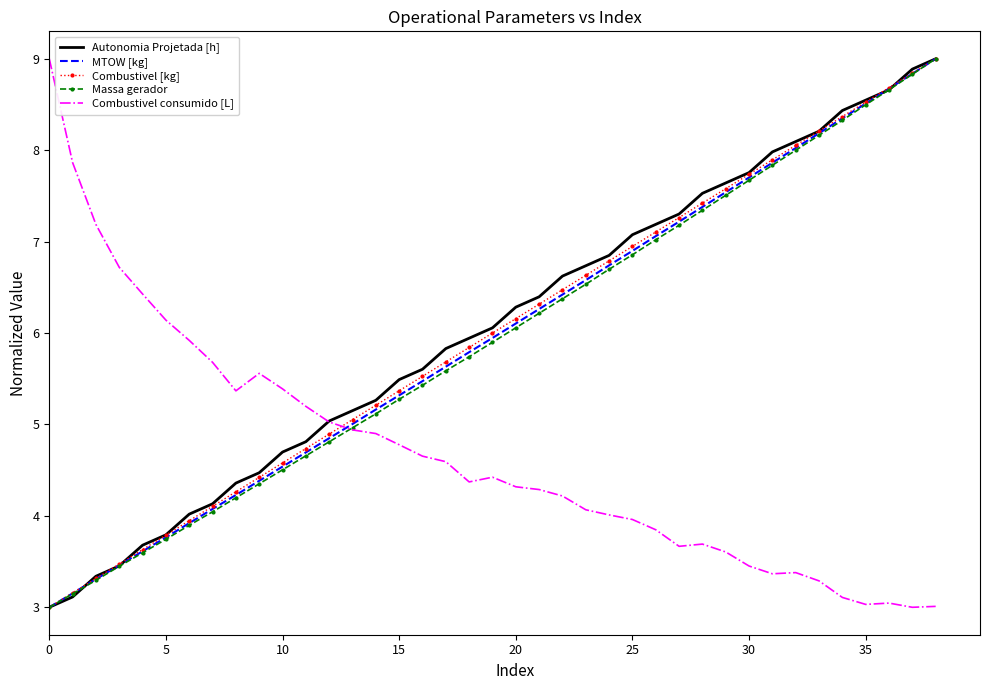

Reading right to left, what are all the values shown in this chart?

Autonomia Projetada [h]: 9.0	8.9	8.7	8.5	8.4	8.2	8.1	8.0	7.8	7.6	7.5	7.3	7.2	7.1	6.8	6.7	6.6	6.4	6.3	6.1	5.9	5.8	5.6	5.5	5.3	5.2	5.0	4.8	4.7	4.5	4.4	4.1	4.0	3.8	3.7	3.5	3.3	3.1	3.0
MTOW [kg]: 9.0	8.8	8.7	8.5	8.3	8.2	8.0	7.9	7.7	7.5	7.4	7.2	7.1	6.9	6.7	6.6	6.4	6.3	6.1	5.9	5.8	5.6	5.5	5.3	5.2	5.0	4.8	4.7	4.5	4.4	4.2	4.1	3.9	3.8	3.6	3.5	3.3	3.2	3.0
Combustivel [kg]: 9.0	8.8	8.7	8.5	8.4	8.2	8.1	7.9	7.7	7.6	7.4	7.3	7.1	6.9	6.8	6.6	6.5	6.3	6.2	6.0	5.8	5.7	5.5	5.4	5.2	5.1	4.9	4.7	4.6	4.4	4.3	4.1	3.9	3.8	3.6	3.5	3.3	3.2	3.0
Massa gerador: 9.0	8.8	8.7	8.5	8.3	8.2	8.0	7.8	7.7	7.5	7.3	7.2	7.0	6.9	6.7	6.5	6.4	6.2	6.1	5.9	5.7	5.6	5.4	5.3	5.1	5.0	4.8	4.7	4.5	4.4	4.2	4.0	3.9	3.7	3.6	3.4	3.3	3.1	3.0
Combustivel consumido [L]: 3.0	3.0	3.0	3.0	3.1	3.3	3.4	3.4	3.5	3.6	3.7	3.7	3.8	4.0	4.0	4.1	4.2	4.3	4.3	4.4	4.4	4.6	4.7	4.8	4.9	4.9	5.0	5.2	5.4	5.6	5.4	5.7	5.9	6.1	6.4	6.7	7.2	7.9	9.0